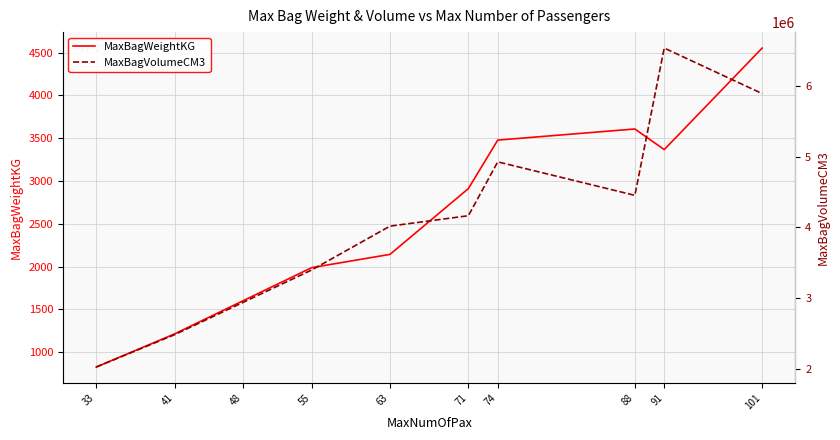

Is it true that MaxBagWeightKG equals 653 at 41?

False